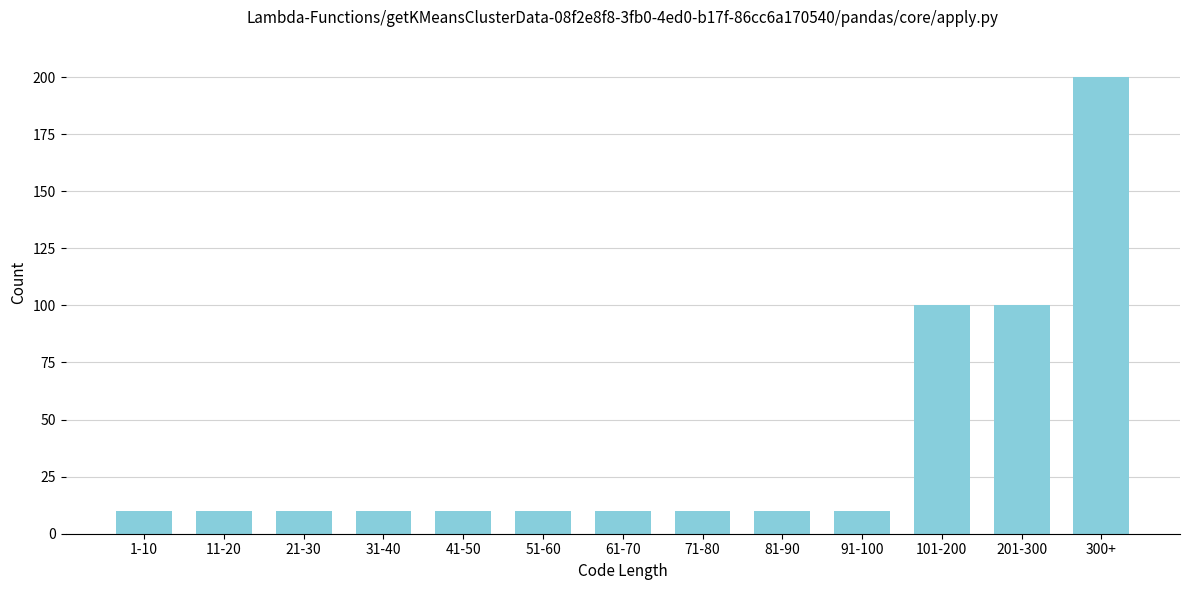

Reading left to right, list all the values displayed in this chart.

1-10=10	11-20=10	21-30=10	31-40=10	41-50=10	51-60=10	61-70=10	71-80=10	81-90=10	91-100=10	101-200=100	201-300=100	300+=200